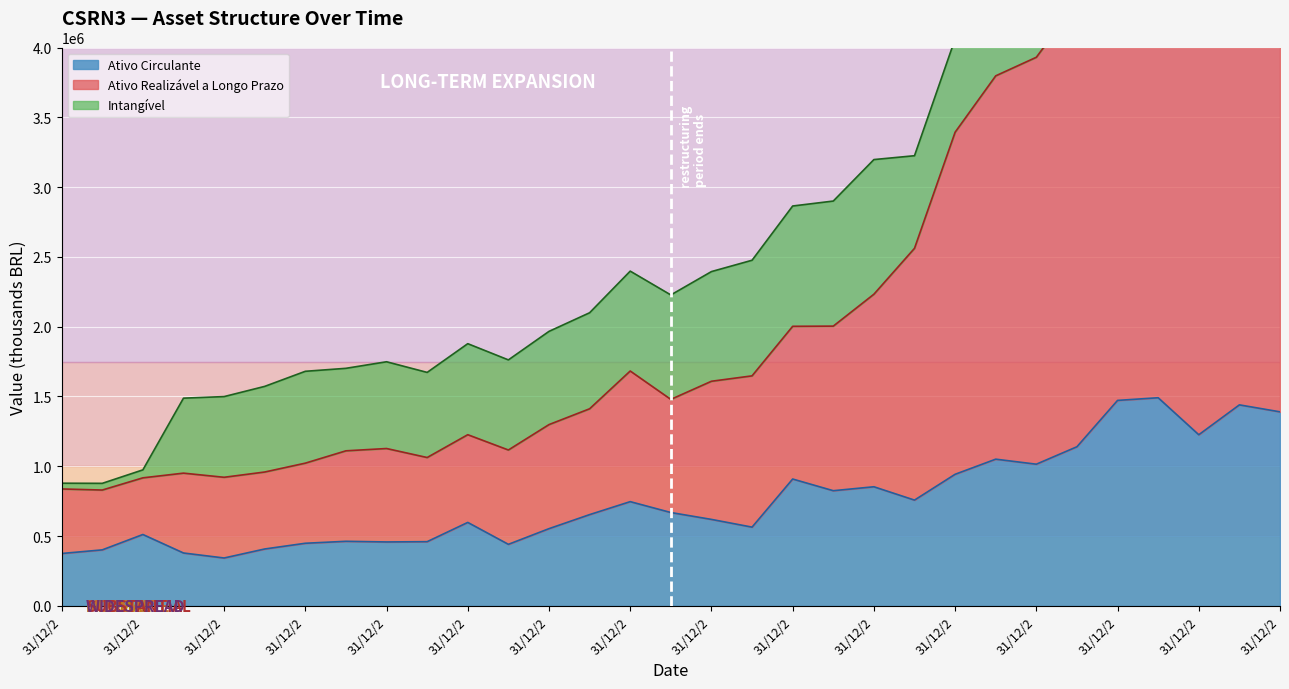

Which series has the largest total across all categories?

Ativo Realizável a Longo Prazo